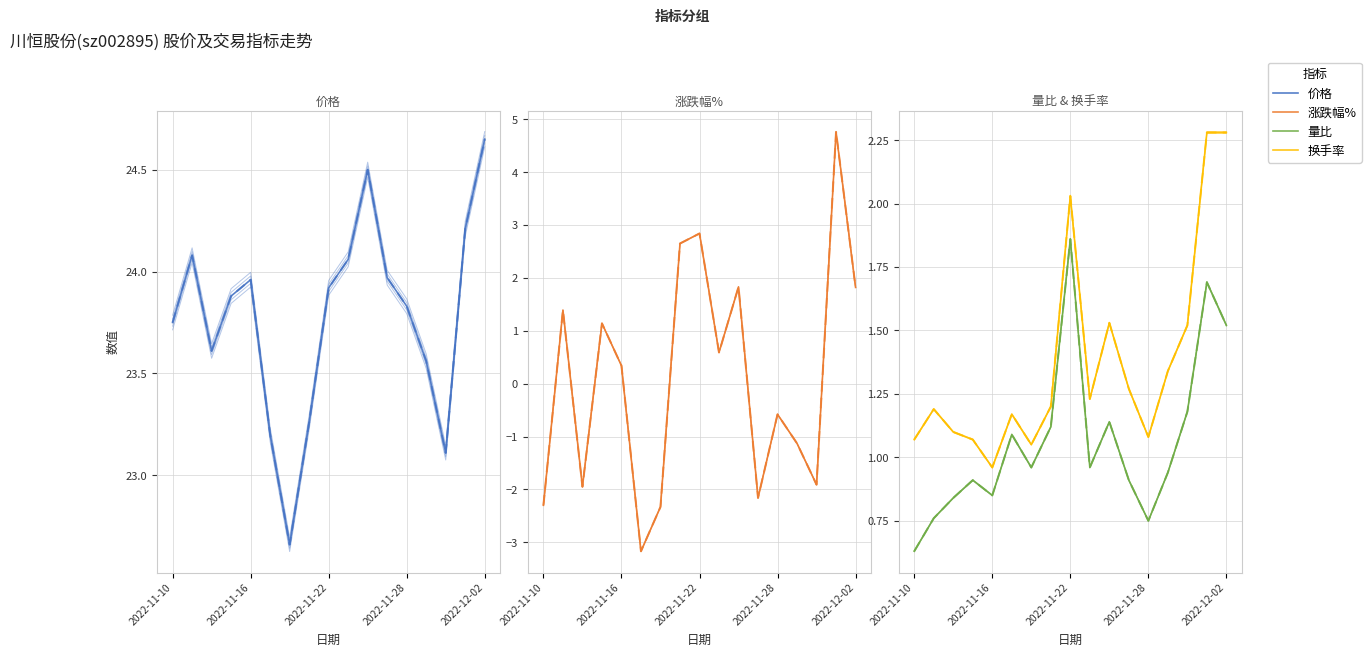

What is the lowest value of the 涨跌幅% series?

-3.2